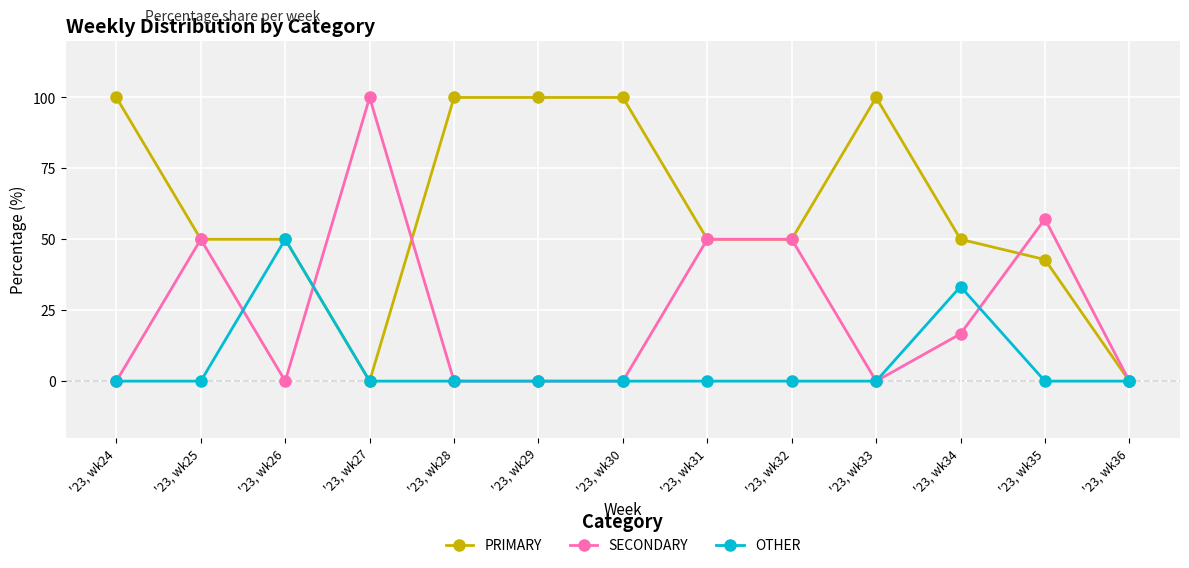

Between '23, wk34 and '23, wk36, which series saw the biggest shift?

PRIMARY